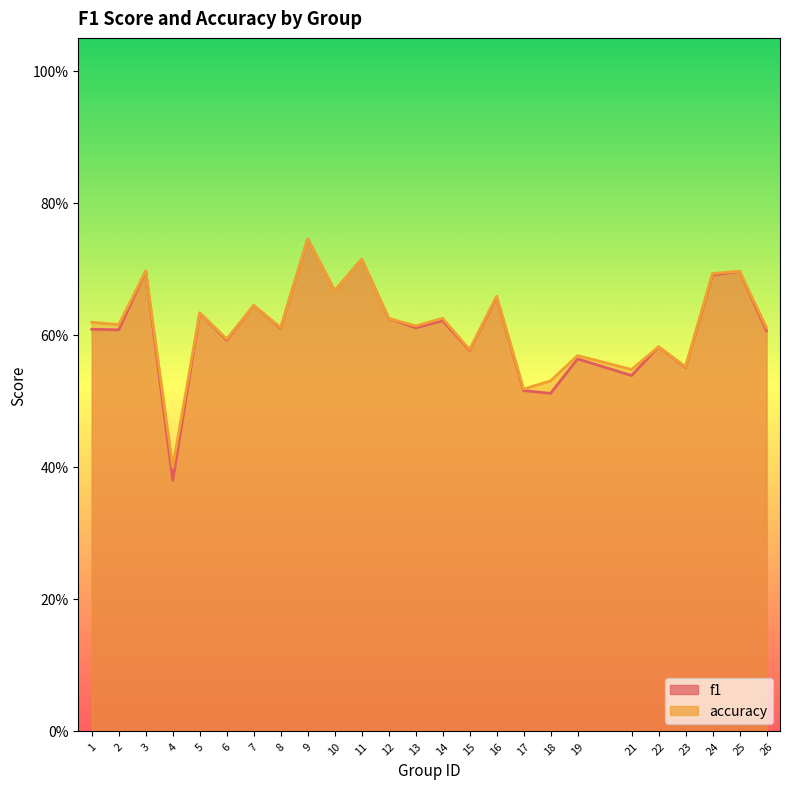

At which category is the sum across all series the highest?

9